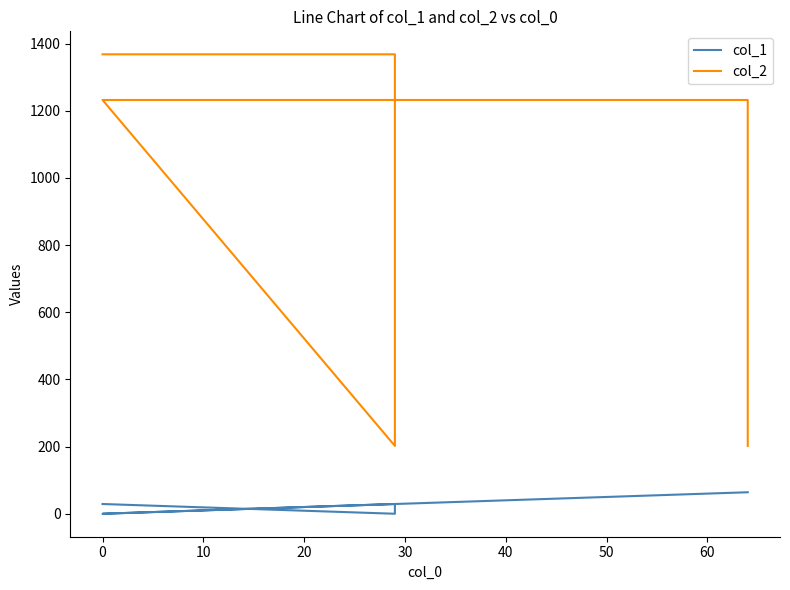

How many lines are shown in the chart?

2